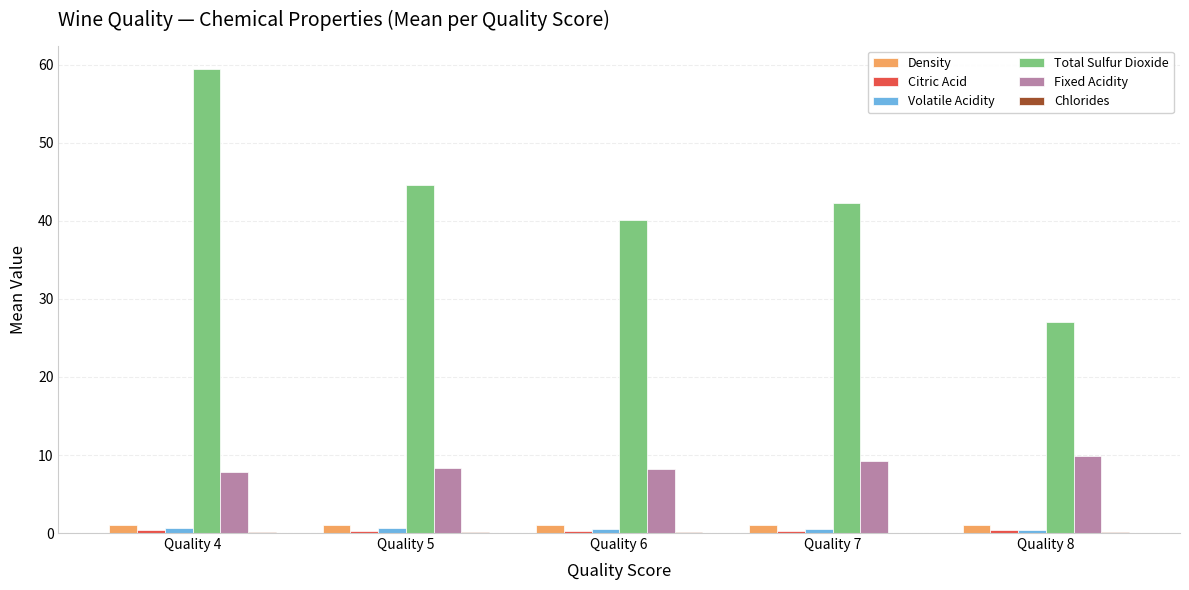

What is the sum of all Density values?

5.0